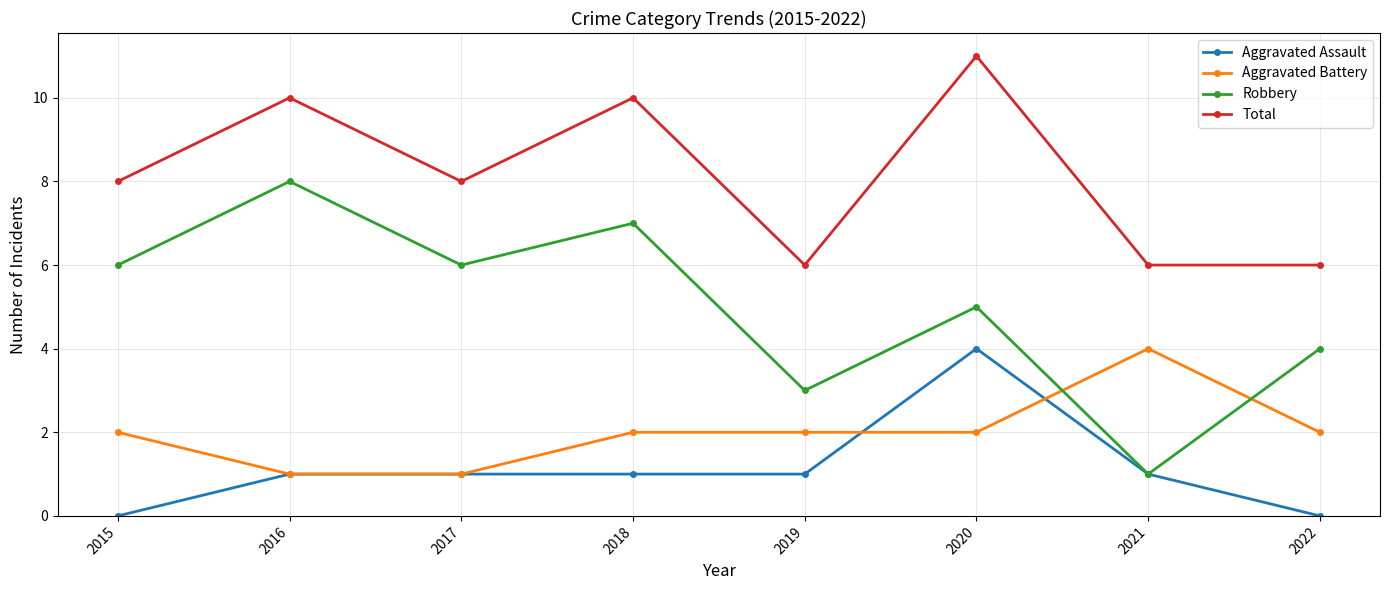

Is the value of Aggravated Battery at 2016 greater than the value of Total at 2016?

No